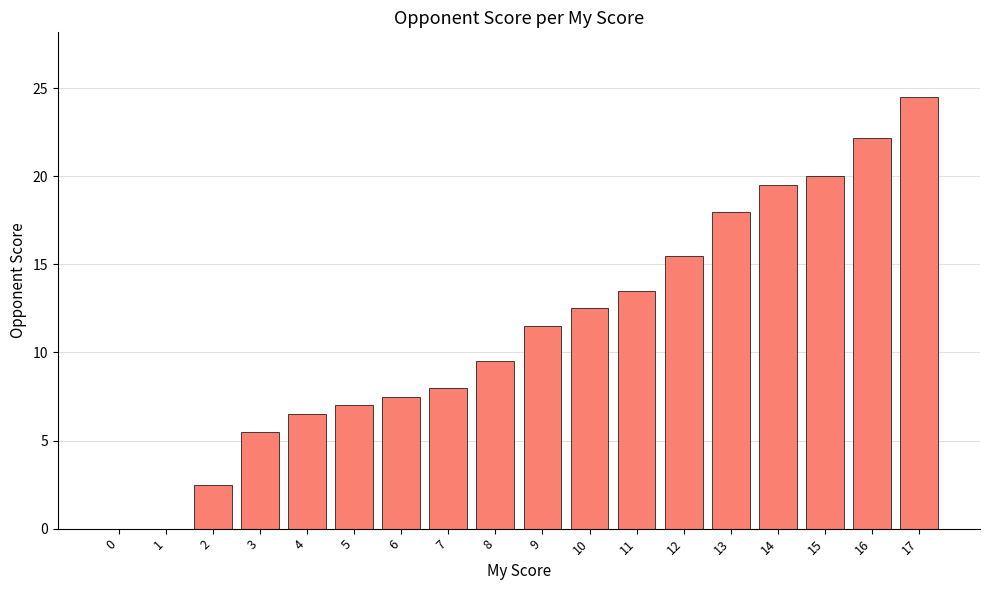

What is the sum of all values?

203.7